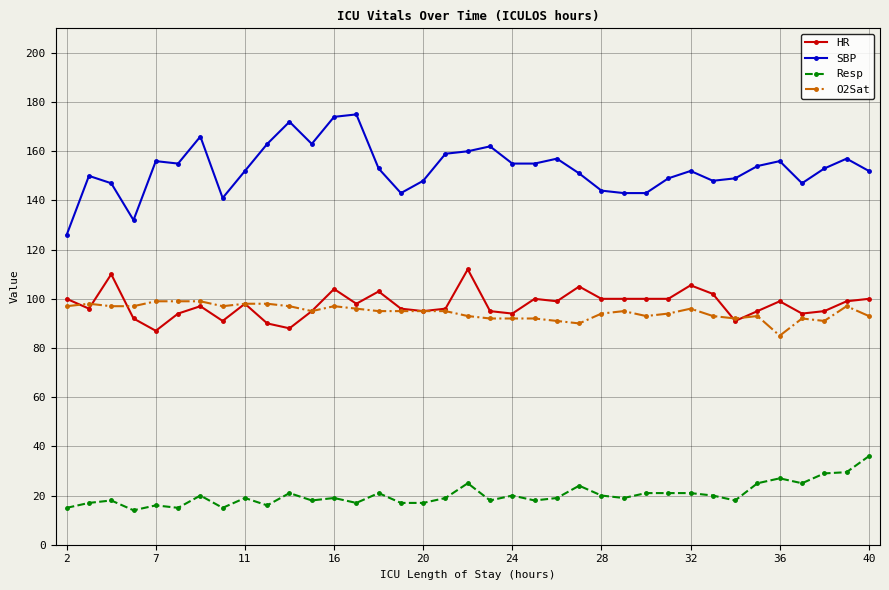

What is the value of the Resp point at the 36th from the left?

29.5